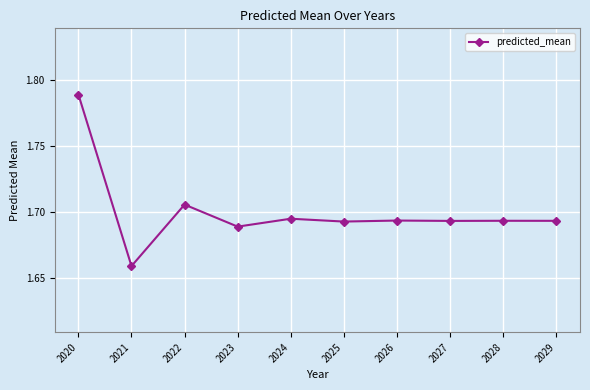

Does the chart display data point markers on the line(s)?

Yes